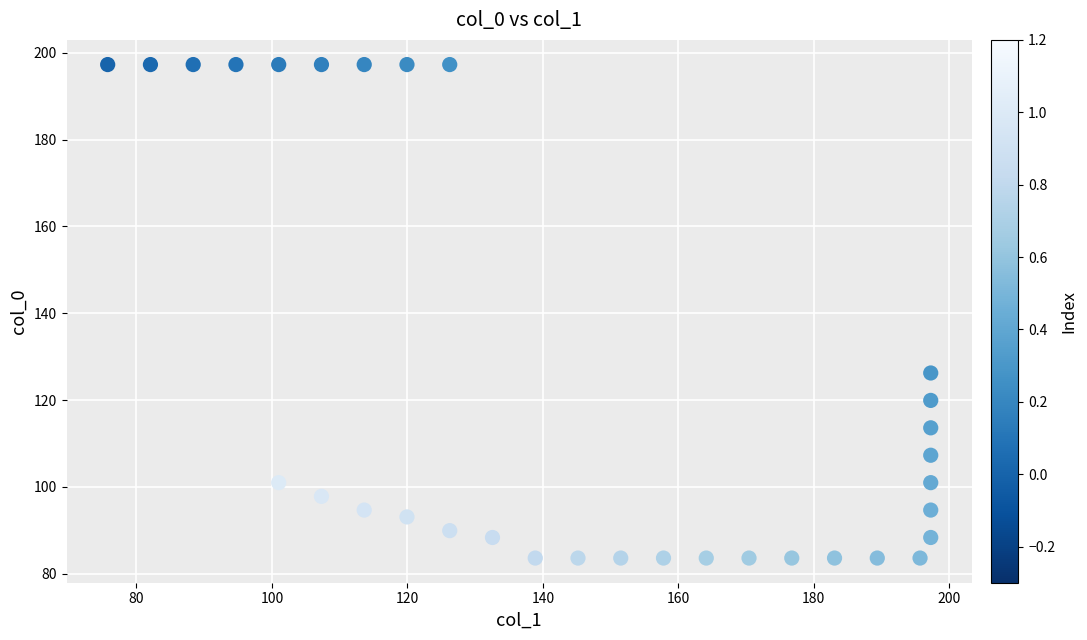

What is the range of Y values (max minus min)?

113.6